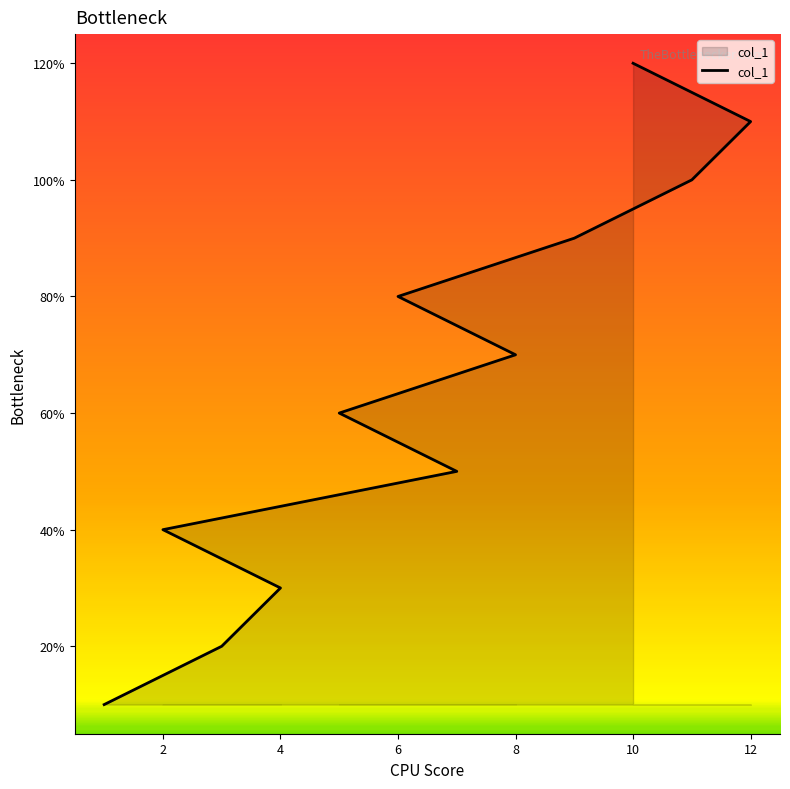

What is the label of the 8th point from the right?

7